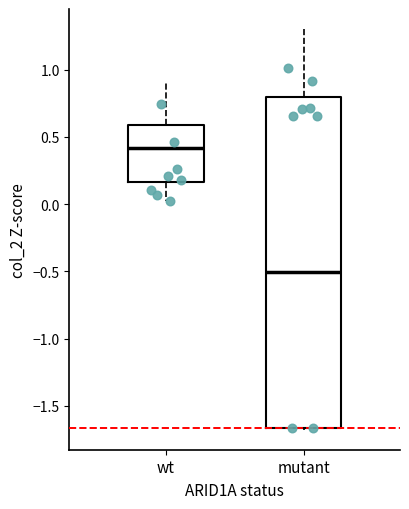

Reading left to right, read every box against the y-axis: the position of its median line, the range the box covers, and the ends of its whiskers. The values are not printed on the chart, so give them approximately, as read against the axis.

wt: median 0.40, box 0.15 to 0.60, whiskers 0.00 to 0.90
mutant: median -0.50, box -1.65 to 0.80, whiskers -1.70 to 1.30